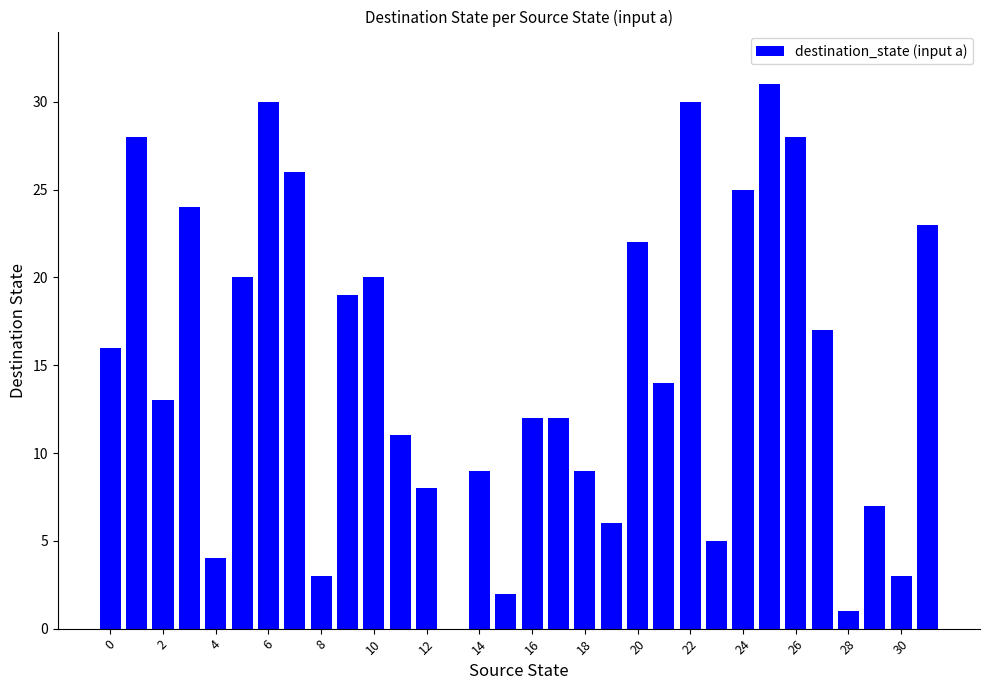

What is the sum of all values?

478